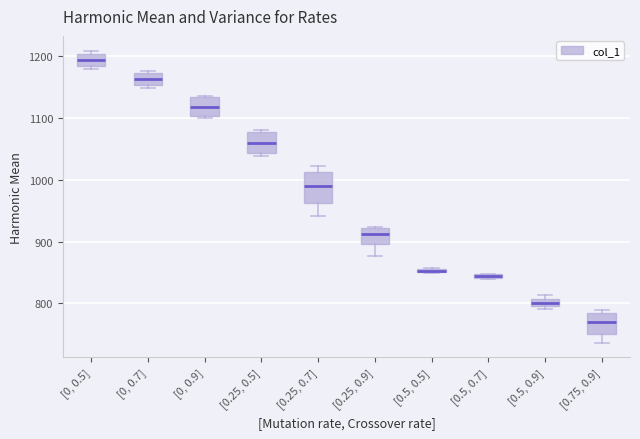

Which box has the lowest median line?

[0.75, 0.9]